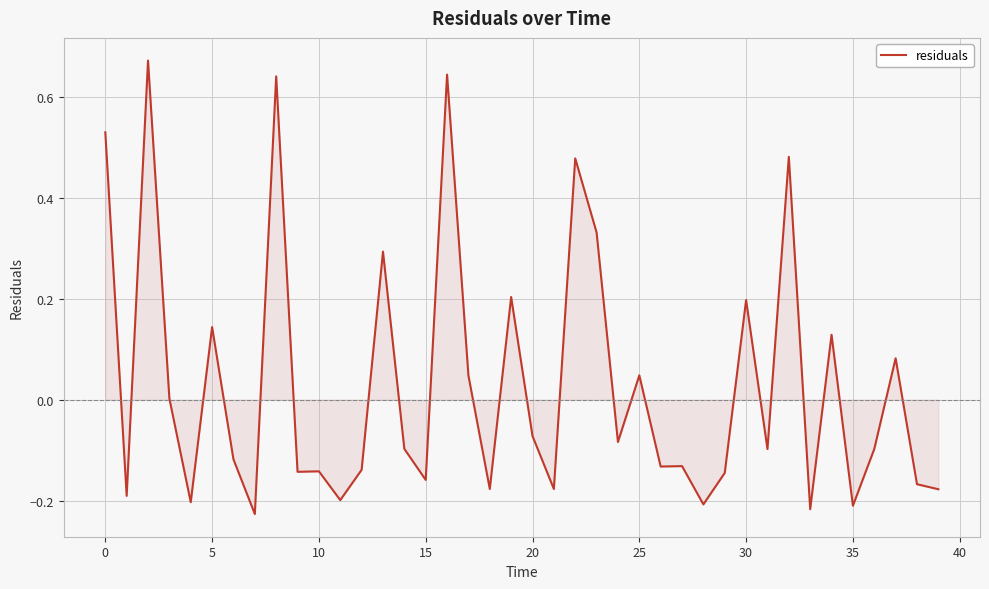

What is the difference between the maximum and minimum values?

0.9